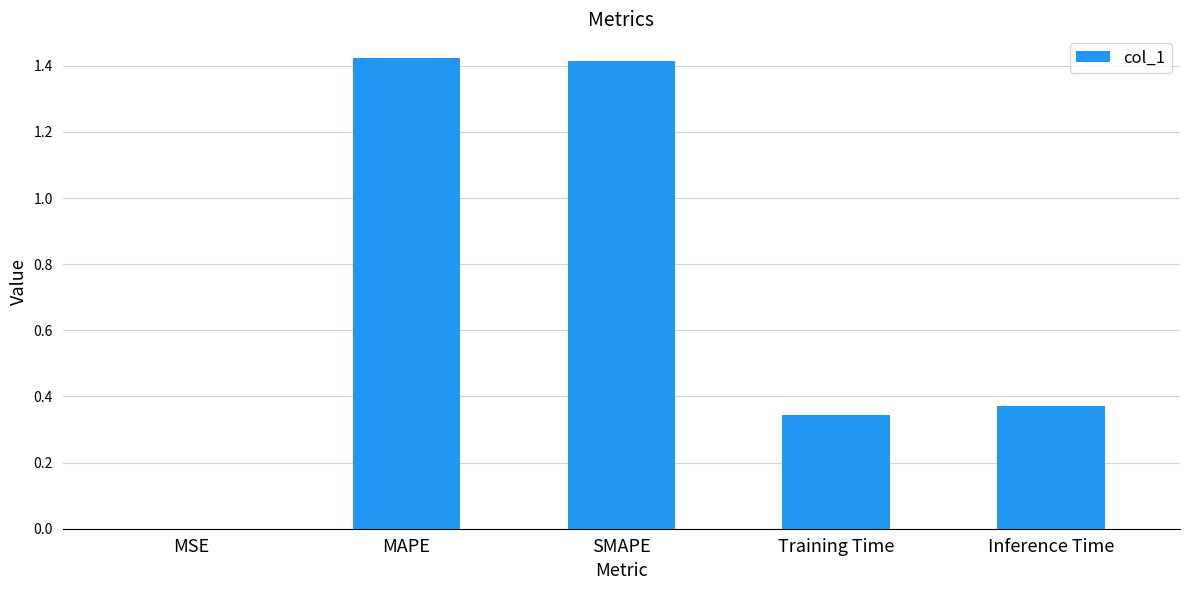

How many distinct data groups are displayed?

1